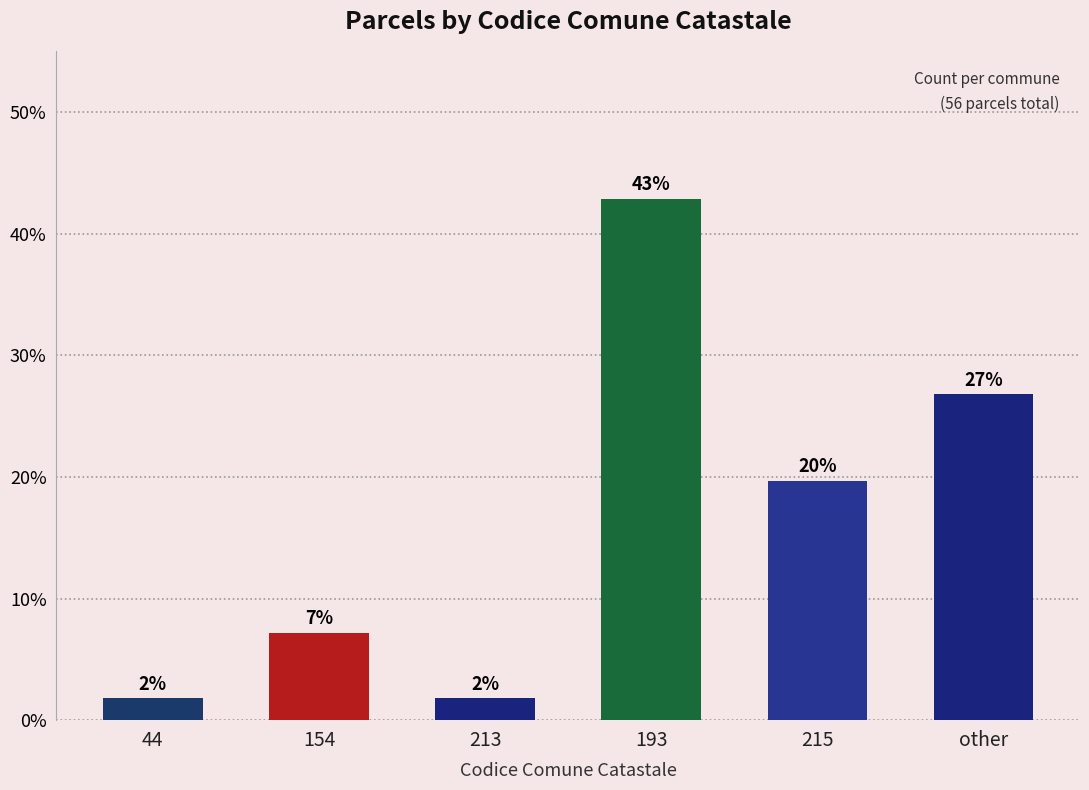

How many bars are there in total?

6